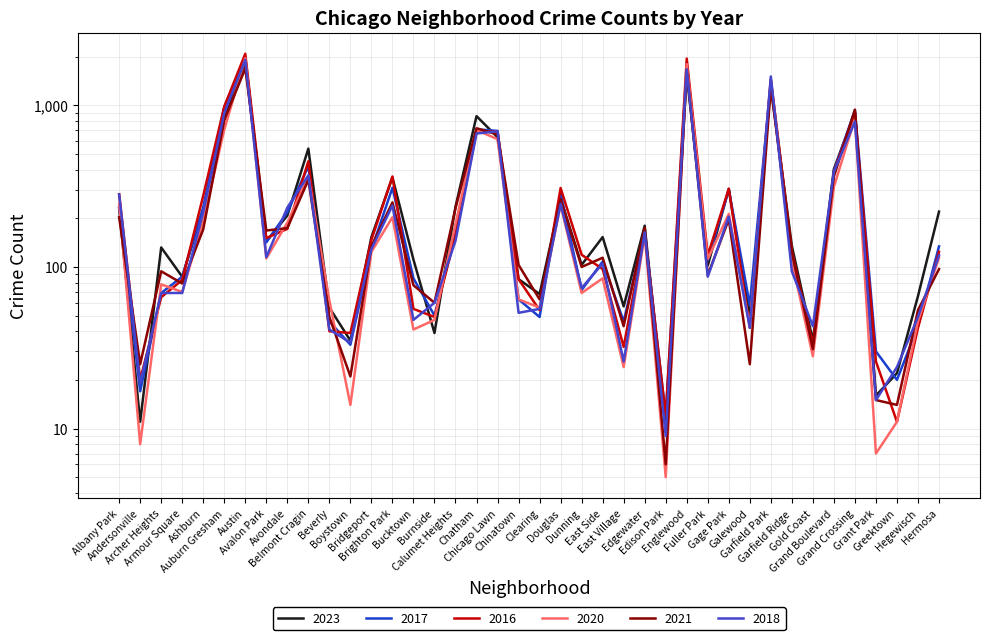

How many values in the 2018 series are below 115?

20